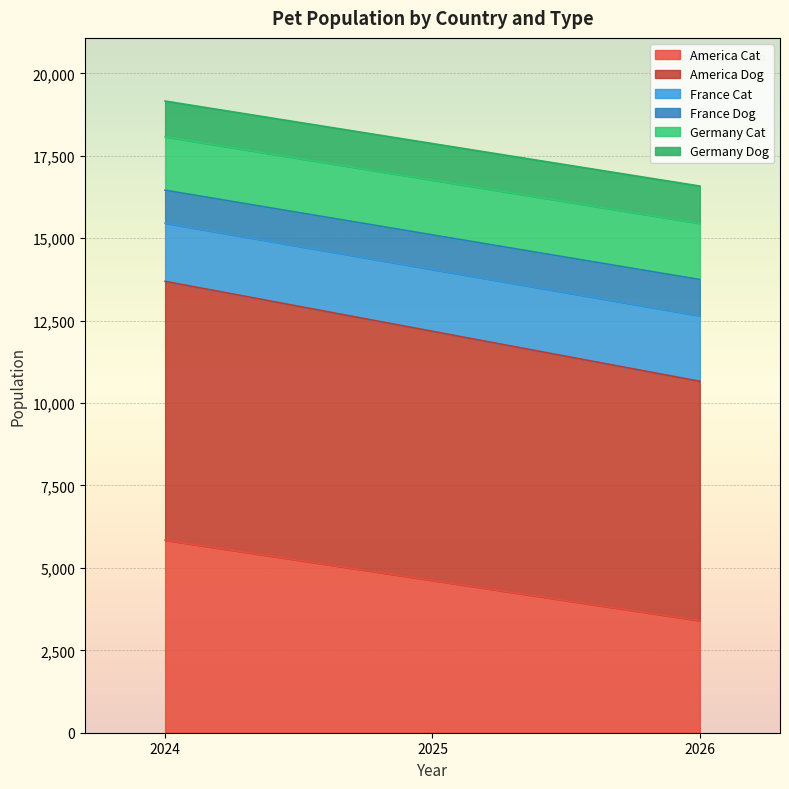

At which label does America Cat reach its minimum?

2026